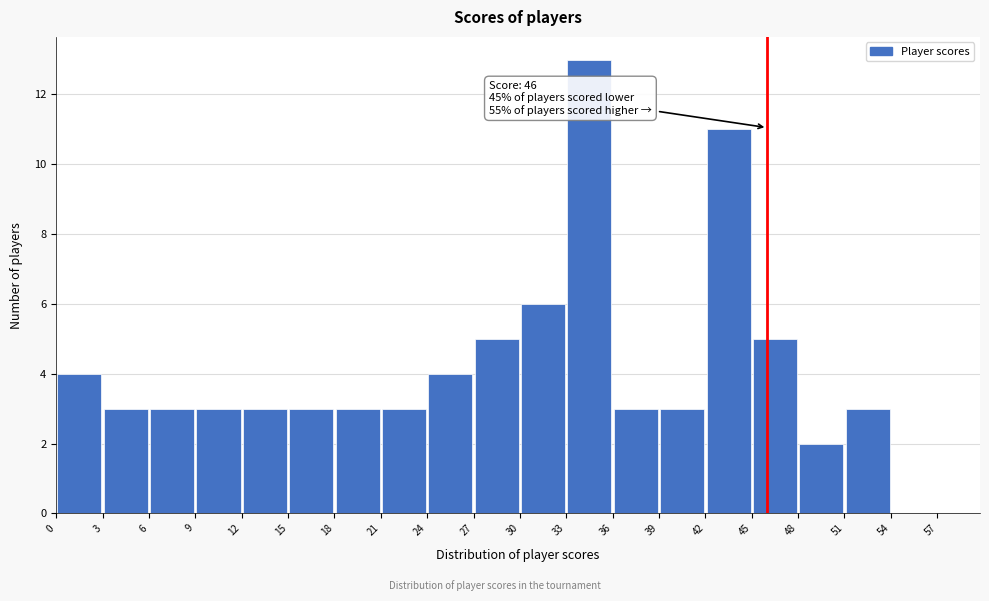

Which range on the x-axis has the tallest bar?

33 to 36